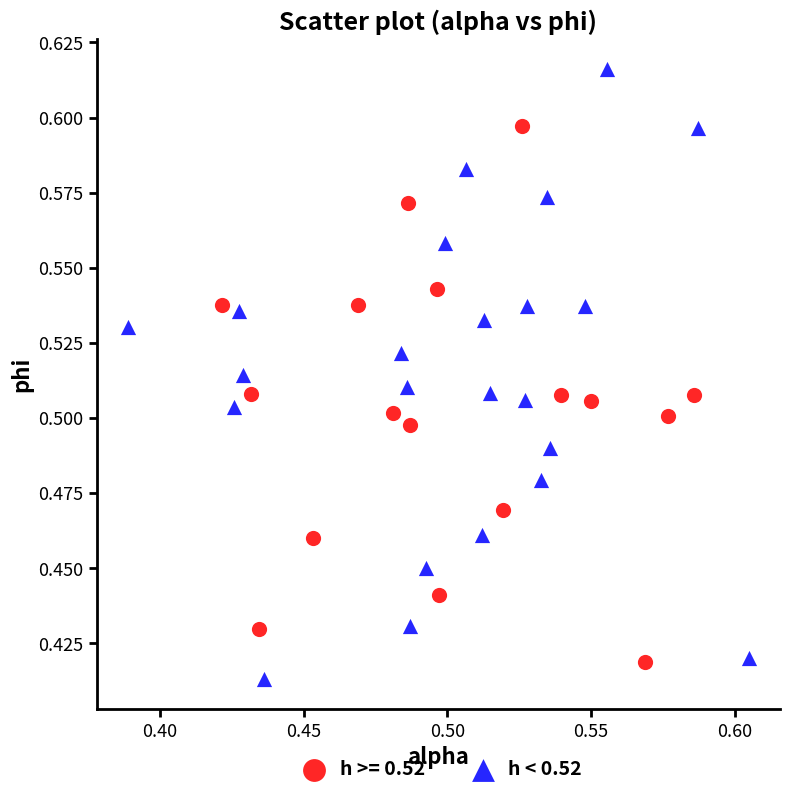

Which series has the widest spread of Y values?

h < 0.52